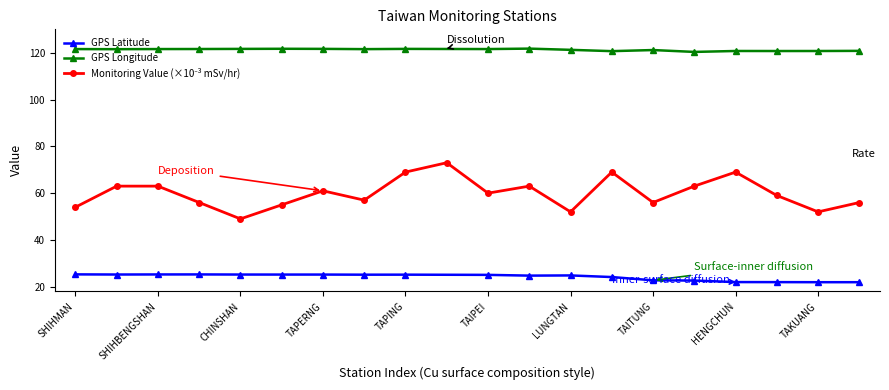

At how many categories does at least one series exceed 75?

19